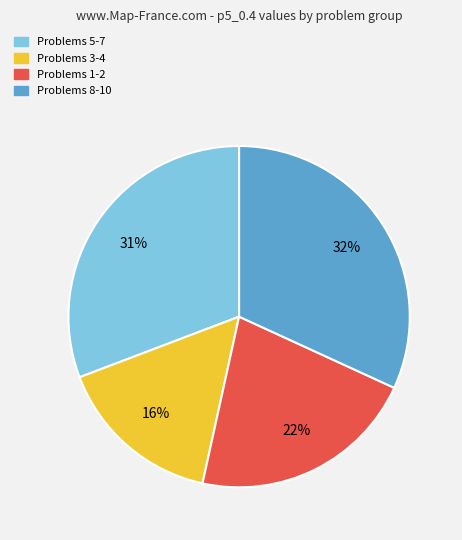

To the nearest percent, what is the average slice percentage?

25%